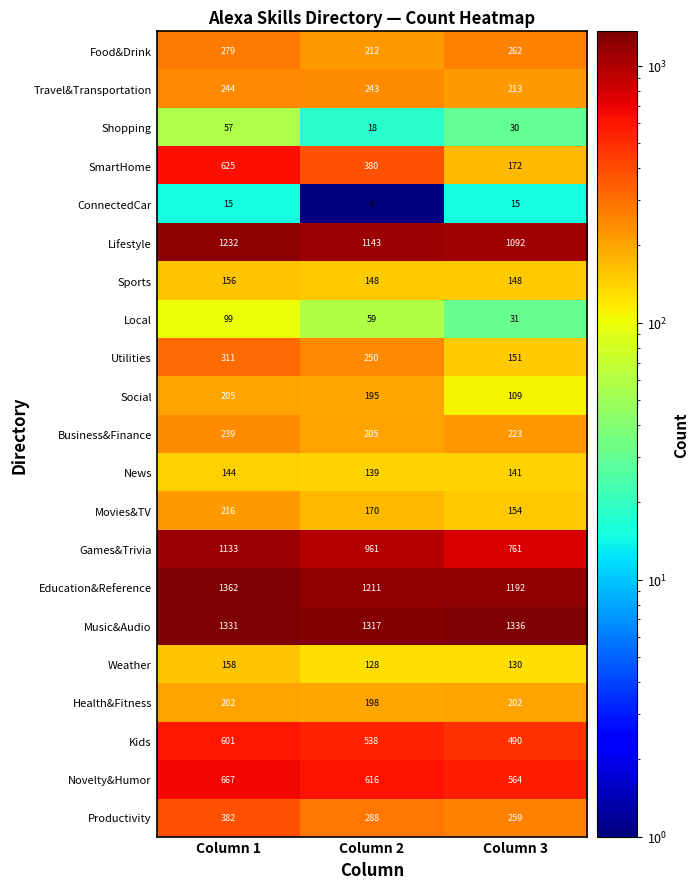

Which series has the largest range (max minus min)?

SmartHome